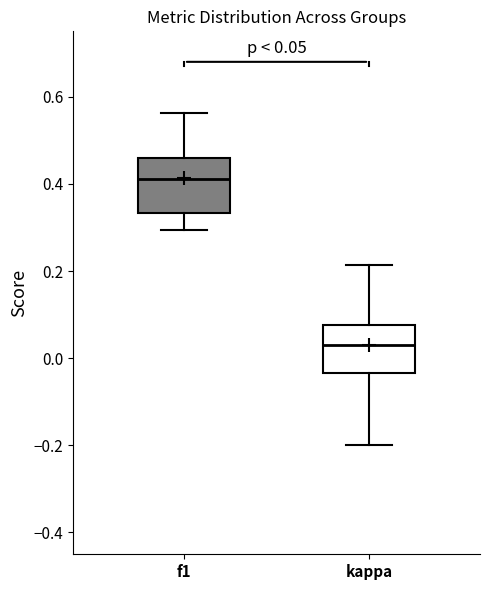

Which box's median line is the lowest?

kappa